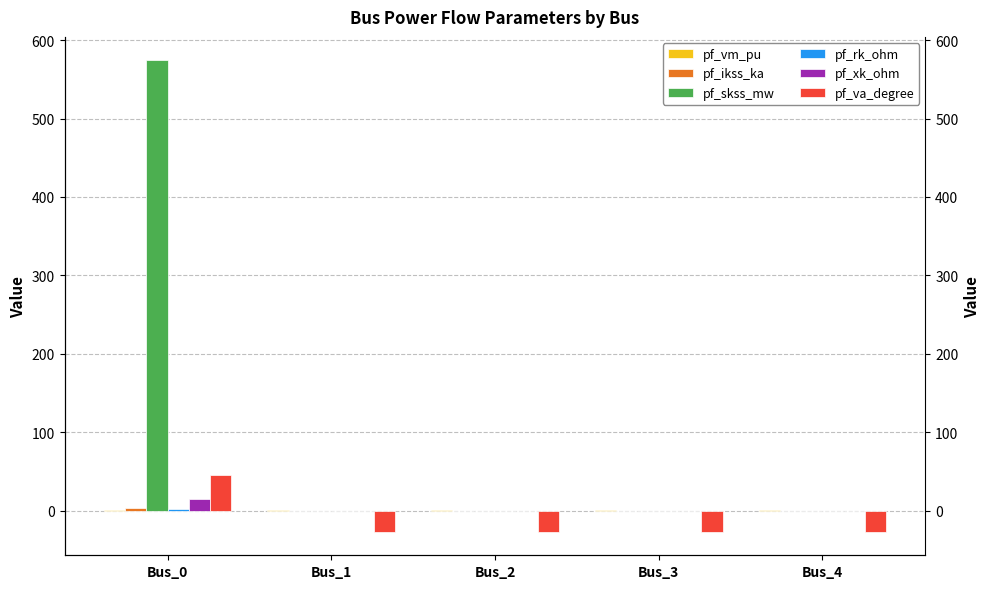

What is the sum of all pf_xk_ohm values?

15.0